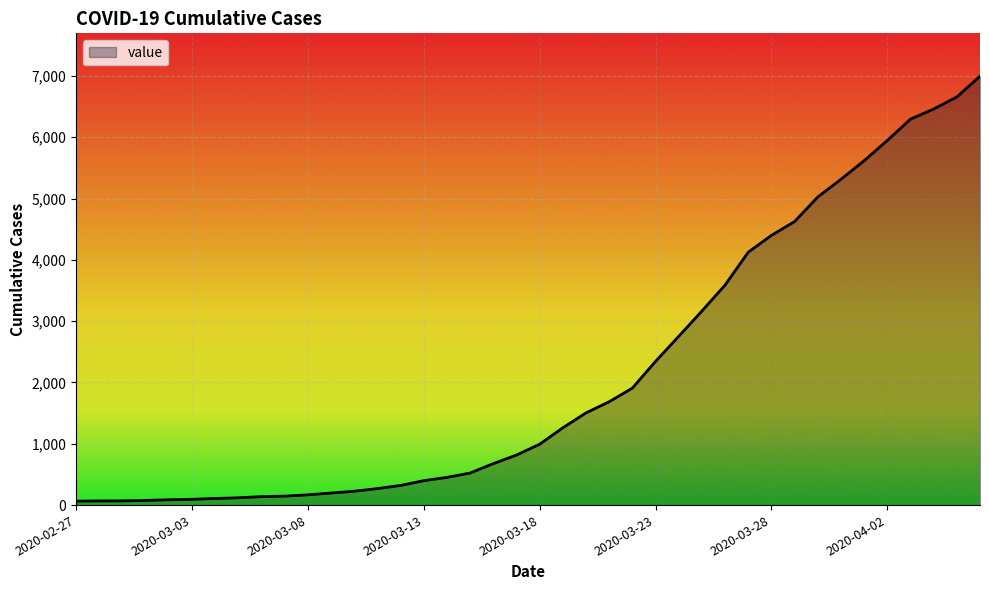

What is the greatest value displayed?

6995